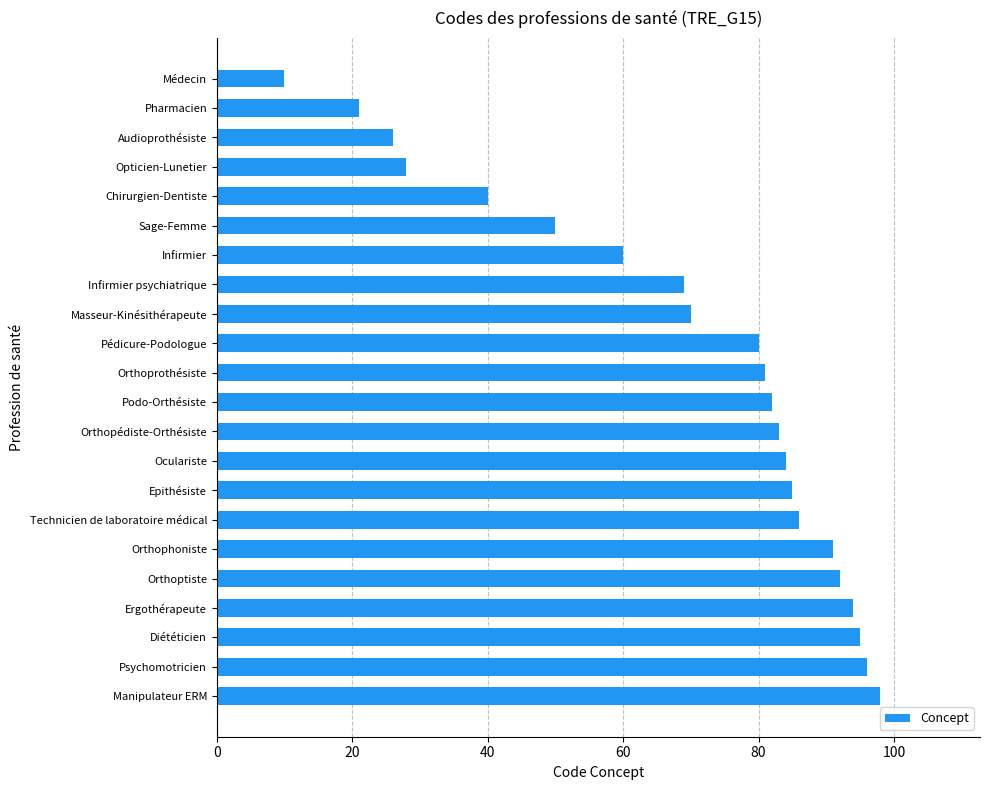

What is the sum of all values?

1521